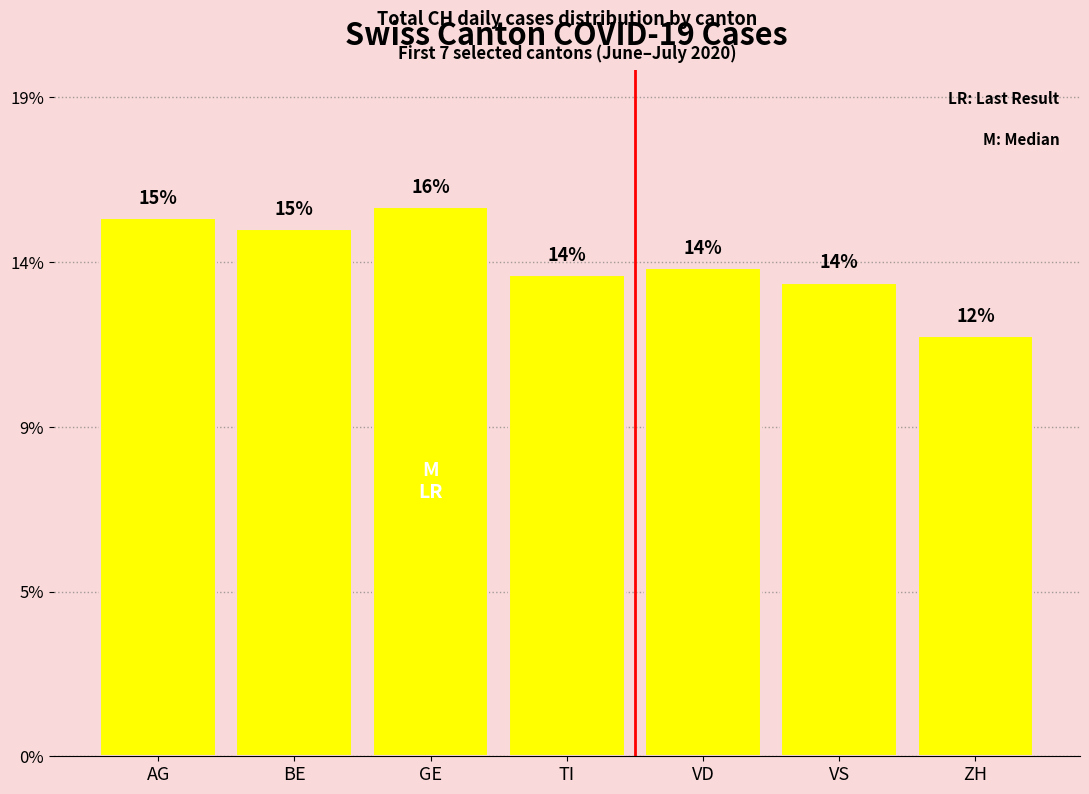

Rank the categories by value from lowest to highest.

ZH, VS, TI, VD, BE, AG, GE